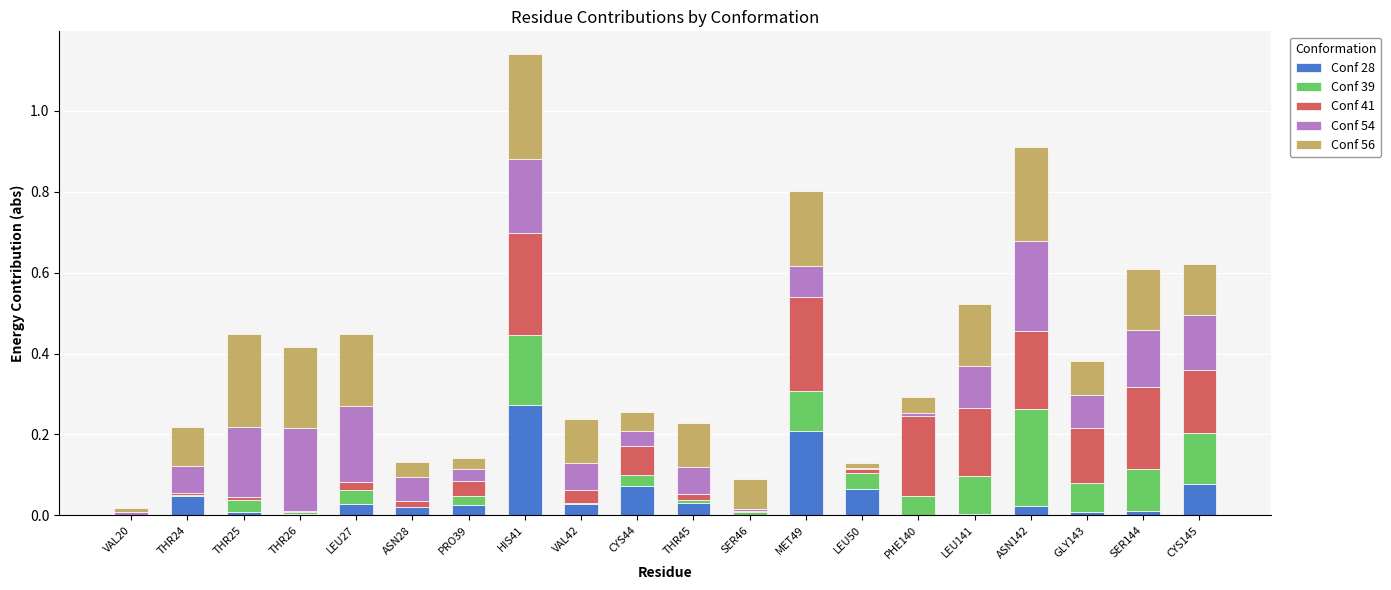

True or false: Conf 28 has a value of 0.0 at LEU50.

False